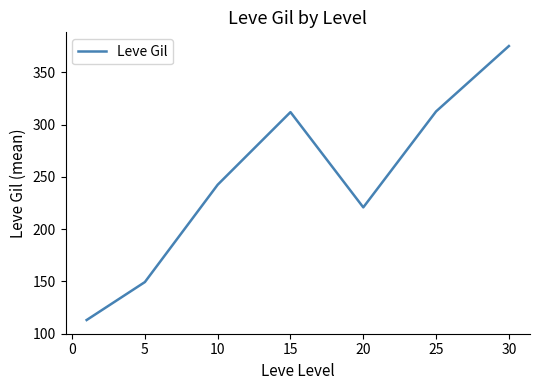

Count the number of categories in the chart.

7